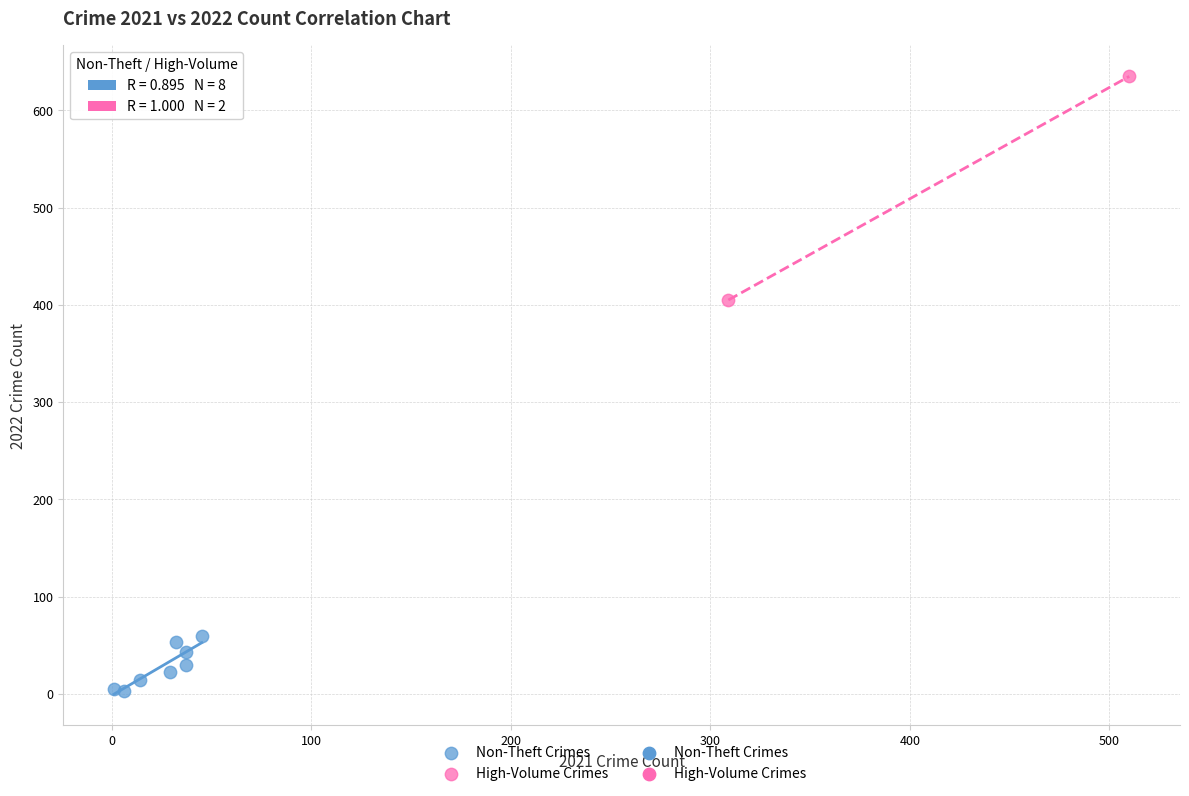

Which series reaches the maximum Y coordinate?

High-Volume Crimes